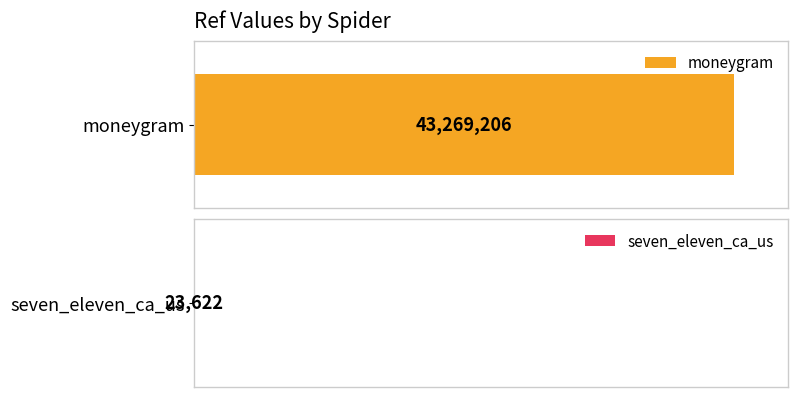

Are the bars horizontal?

Yes